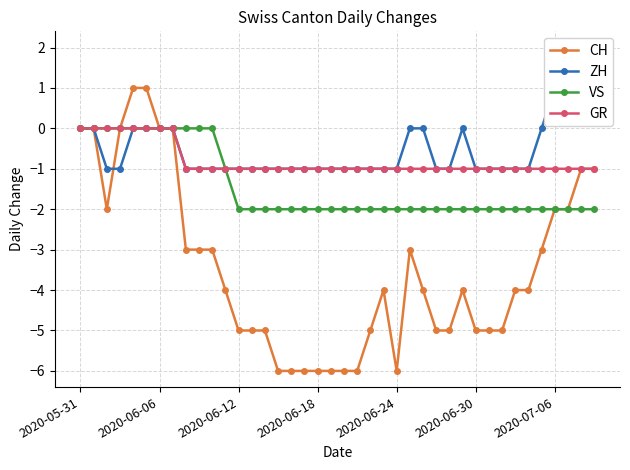

The value of ZH at 17 is -2. True or false?

False